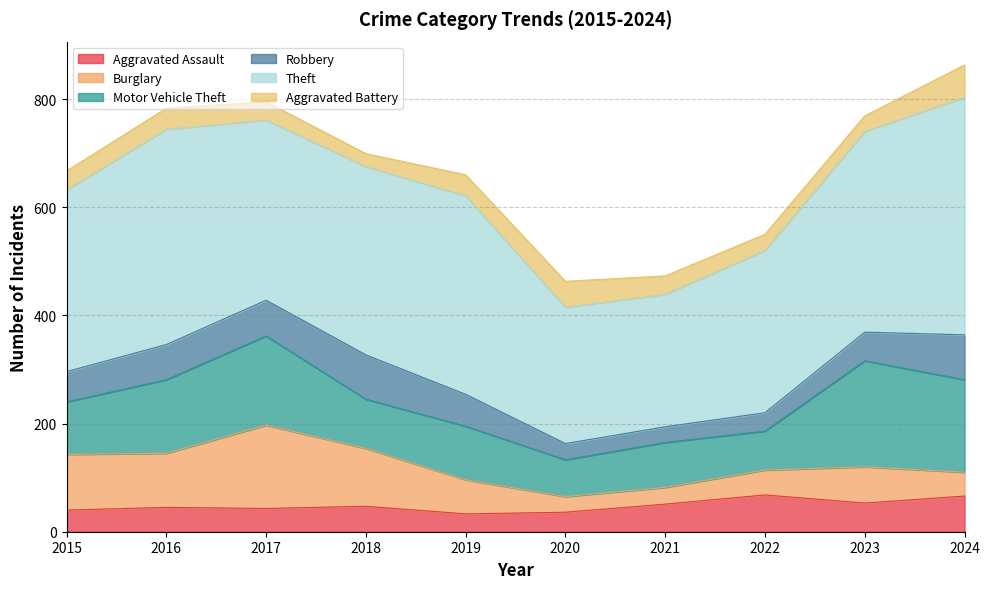

What is the average value of the Aggravated Assault series?

48